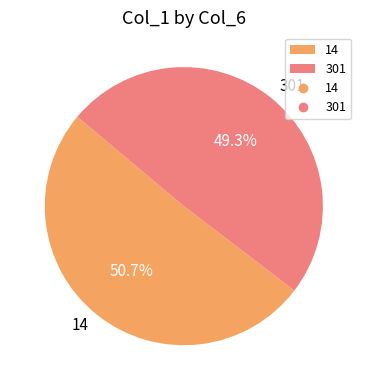

What is the ratio of the value at 301 to the value at 14?

1.0